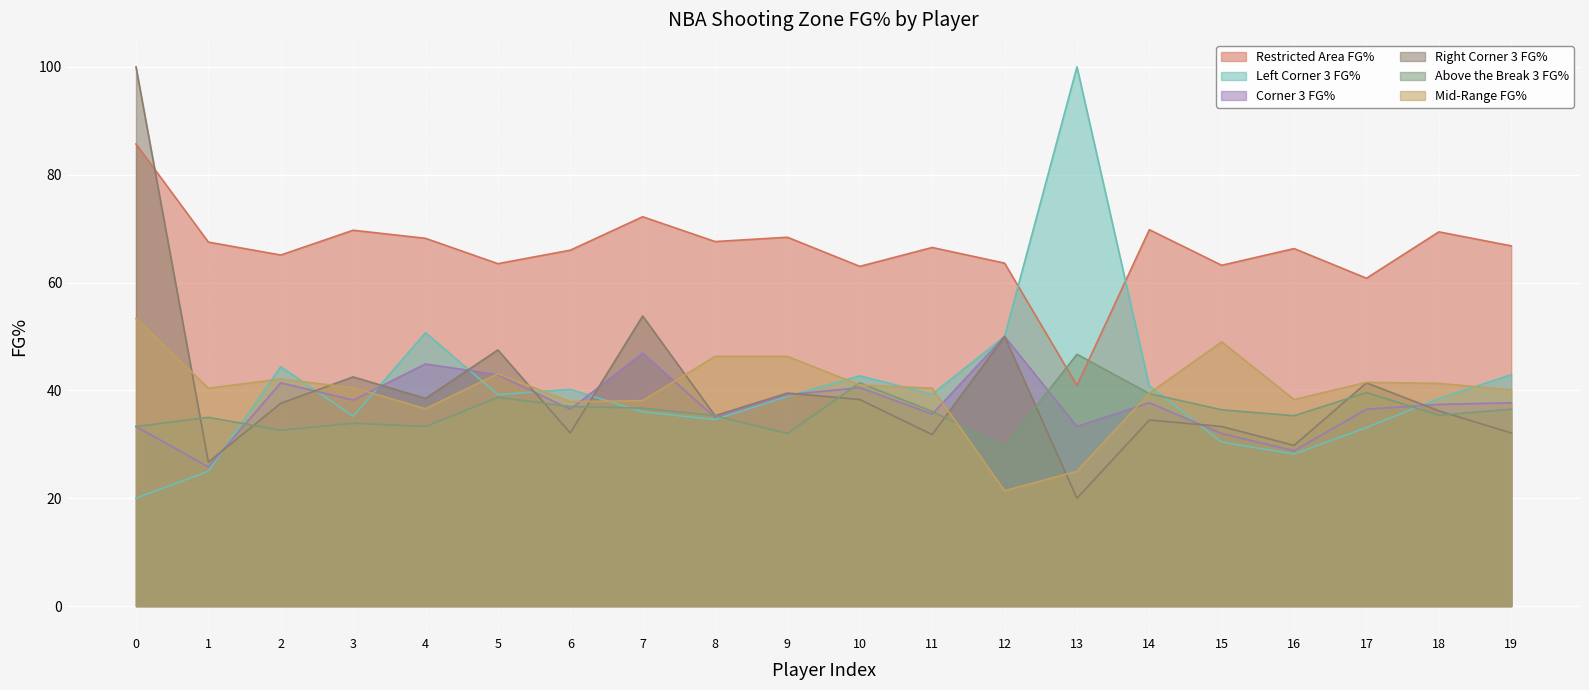

What is the difference between the maximum and minimum values in the Right Corner 3 FG% series?

80.0